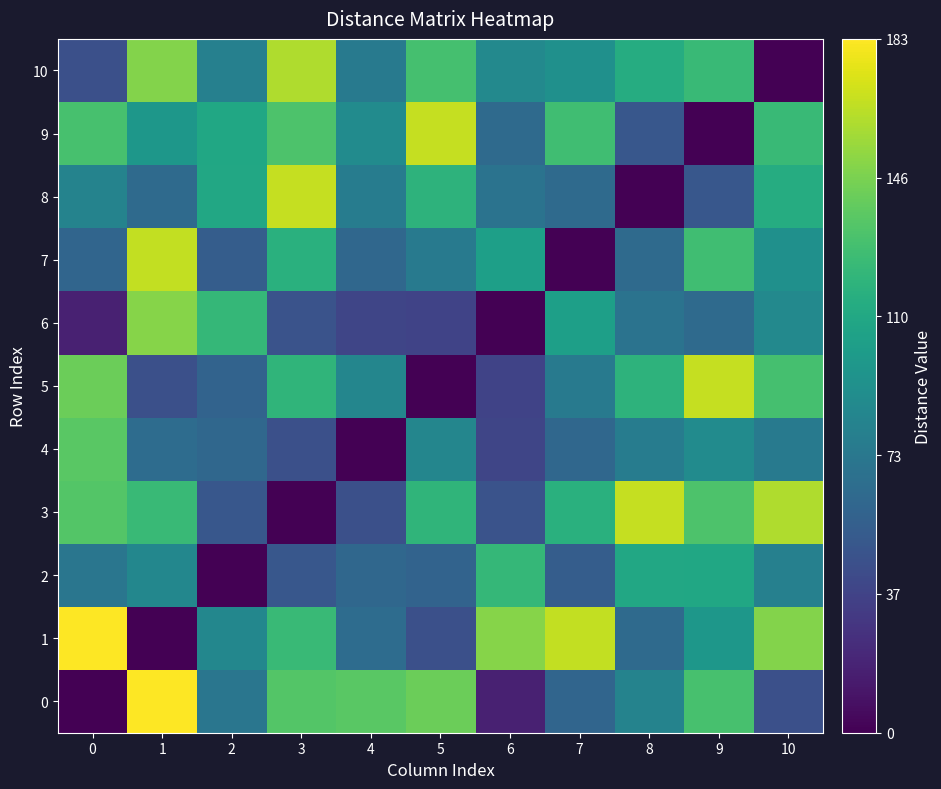

What is the difference between the highest and lowest values at 8?

167